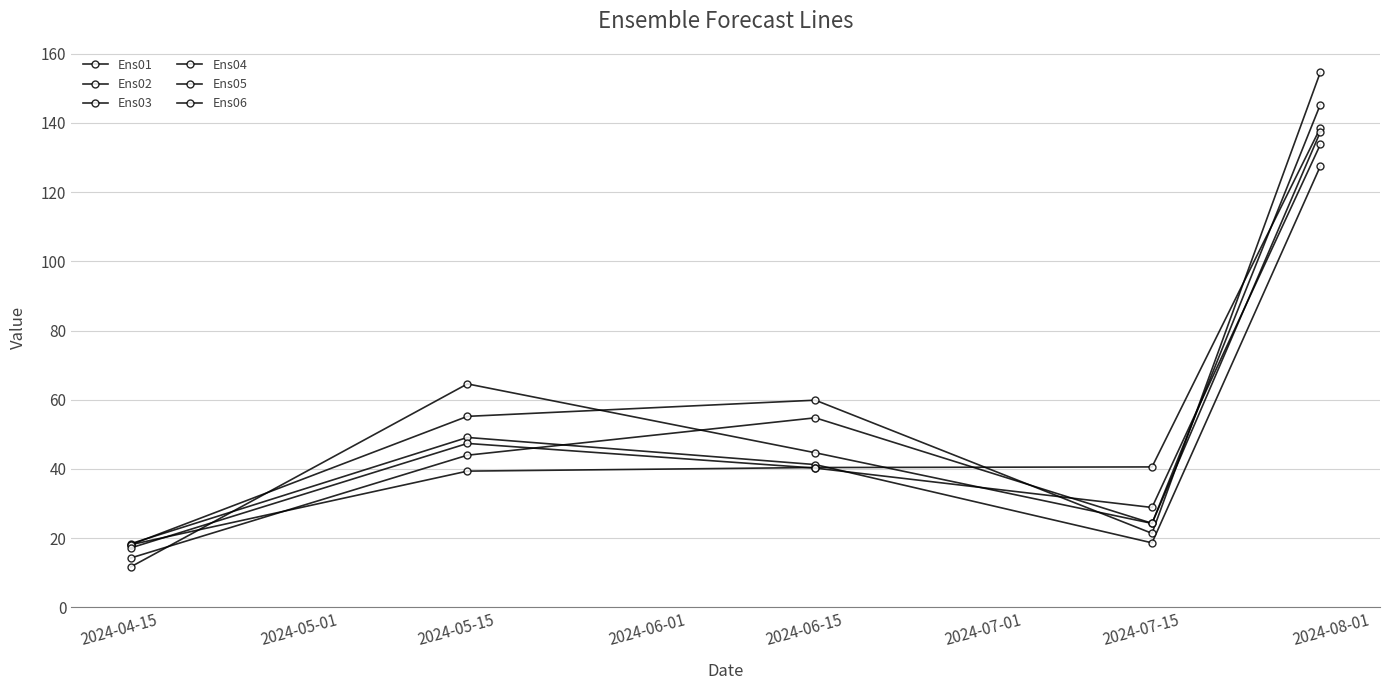

Reading left to right, what are all the values shown in this chart?

Ens01: 18.4	49.1	41.3	18.7	127.5
Ens02: 18.1	39.4	40.4	40.6	138.5
Ens03: 18.1	55.2	59.9	21.4	154.6
Ens04: 17.2	47.4	40.3	28.9	133.7
Ens05: 14.3	44.0	54.8	24.3	137.4
Ens06: 11.7	64.6	44.7	24.3	145.3